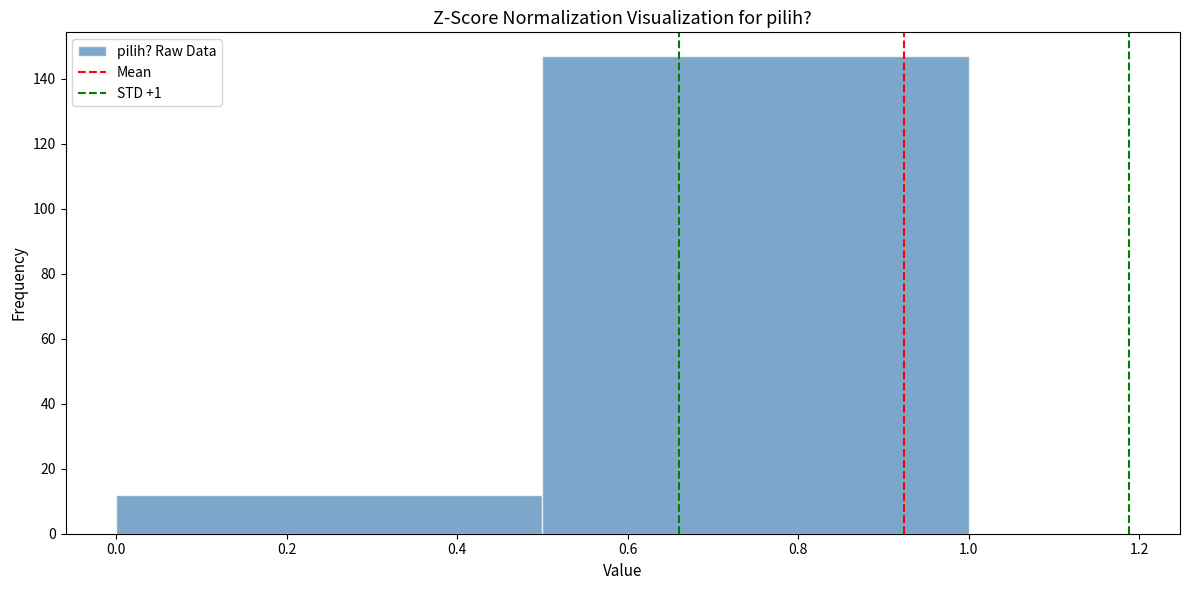

Reading left to right, transcribe this chart: for each bar, give the range it covers on the x-axis and its height. The values are not printed on the chart, so give them approximately, as read against the axis.

0.0 to 0.5: 12
0.5 to 1.0: 148